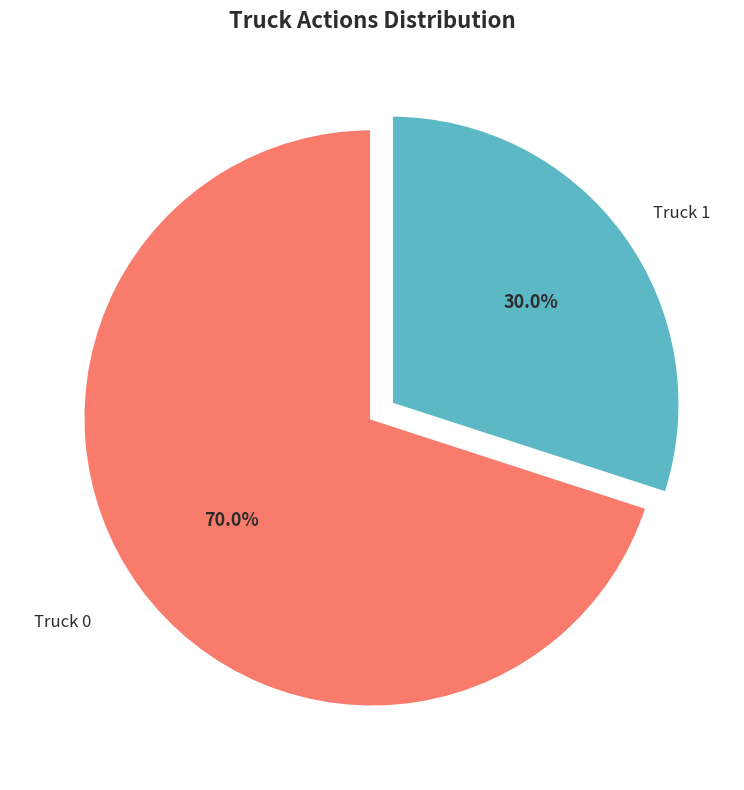

Which has a higher value, Truck 1 or Truck 0?

Truck 0